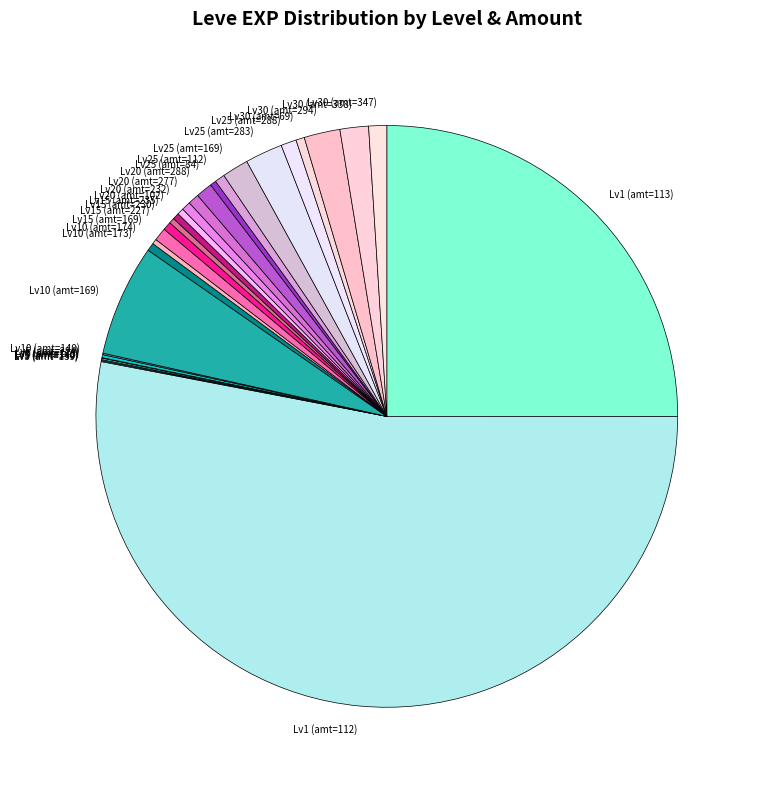

Is the sum of Lv1 (amt=112) and Lv15 (amt=230) greater than half?

Yes